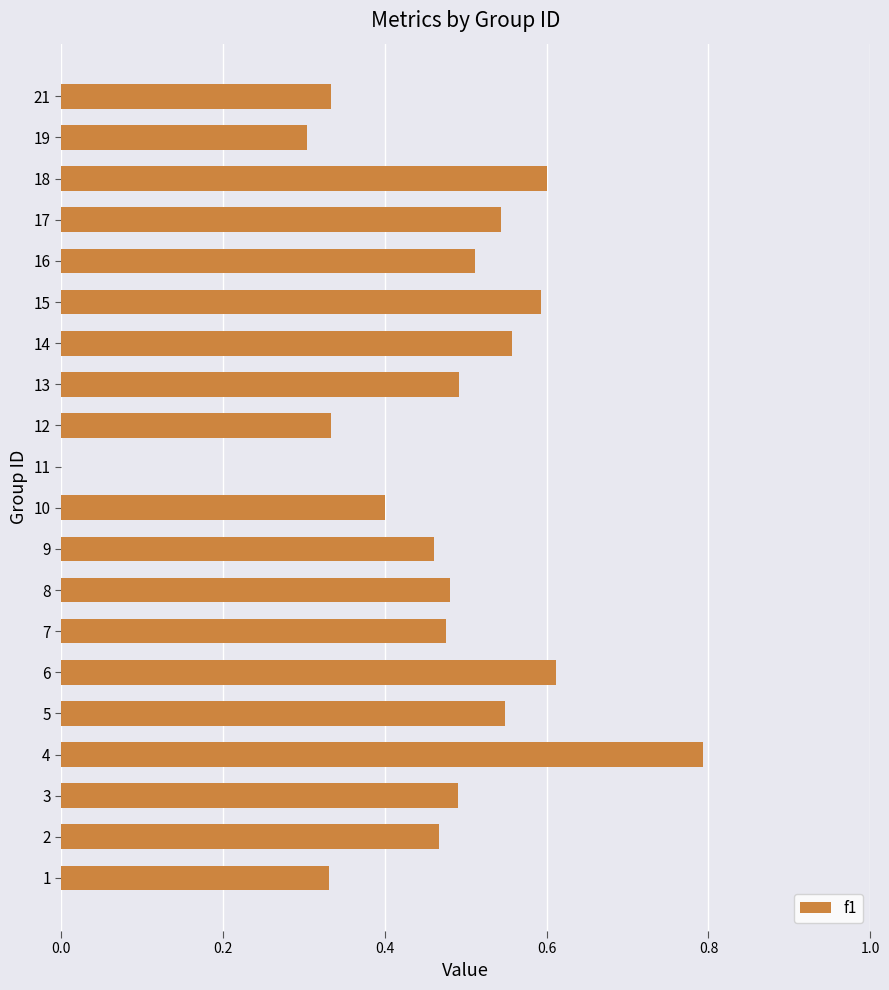

What is the sum of the values at 1 and 10?

0.7